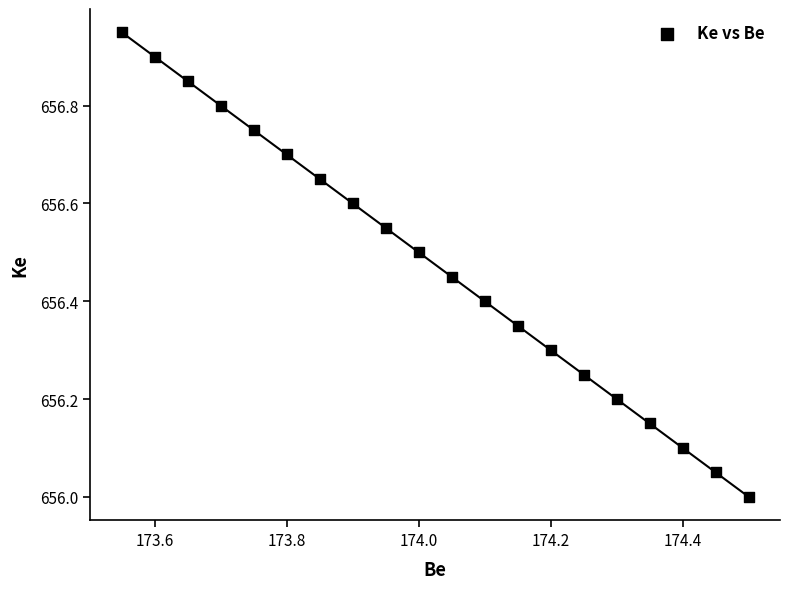

What is the range of X values (max minus min)?

0.9